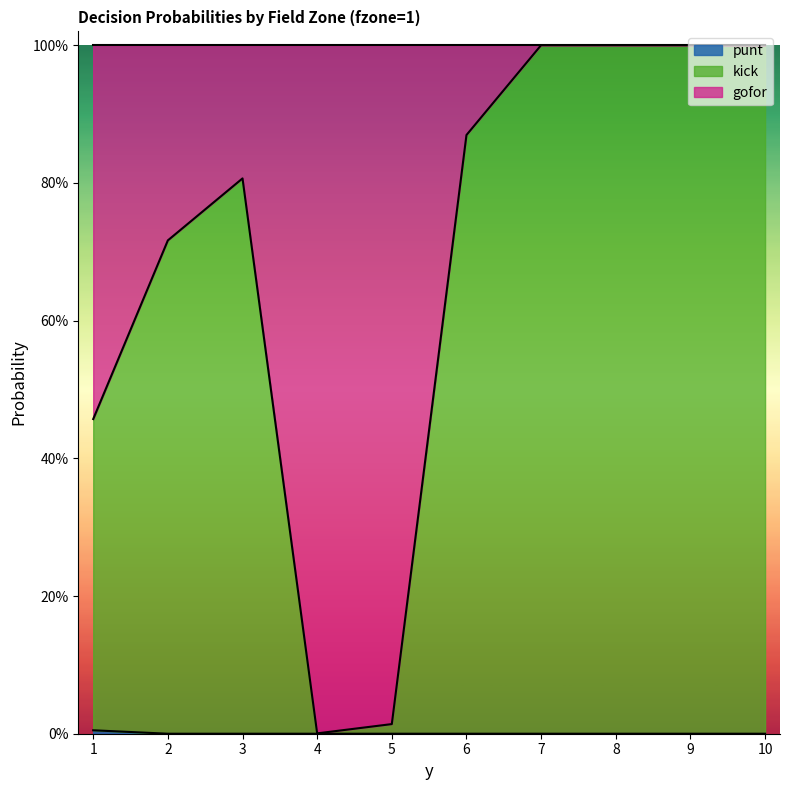

How many data points in punt are above 0?

1